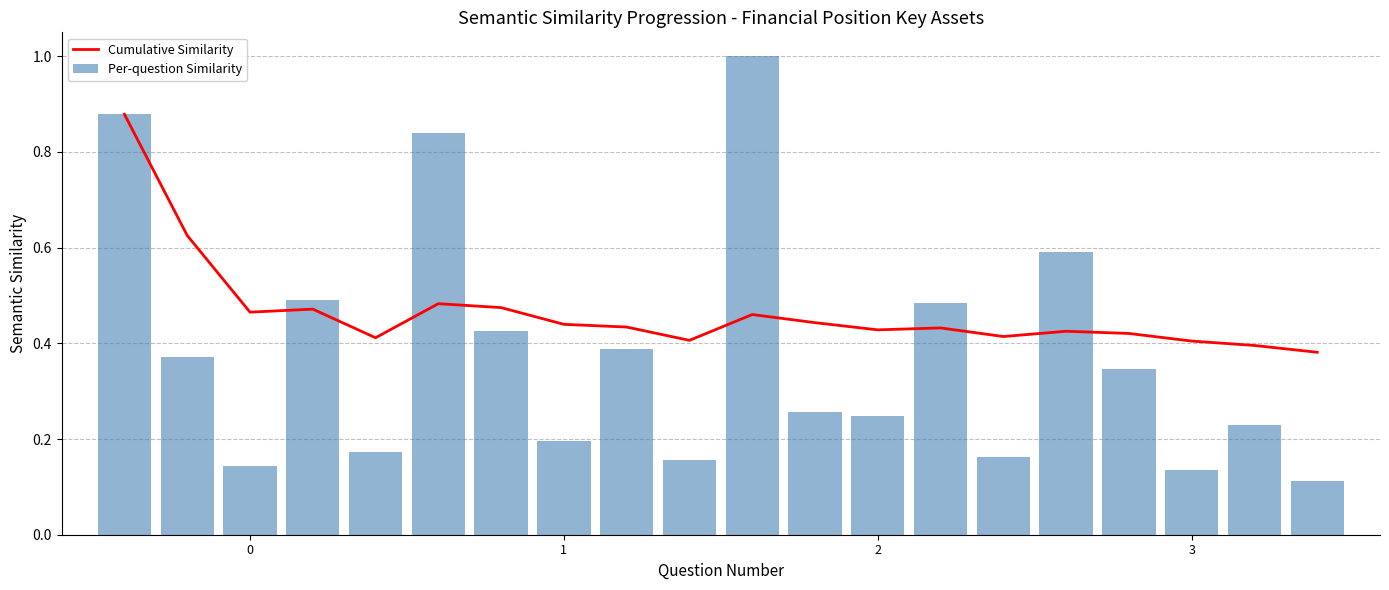

Is it true that Cumulative Similarity equals 0.2 at 0?

False